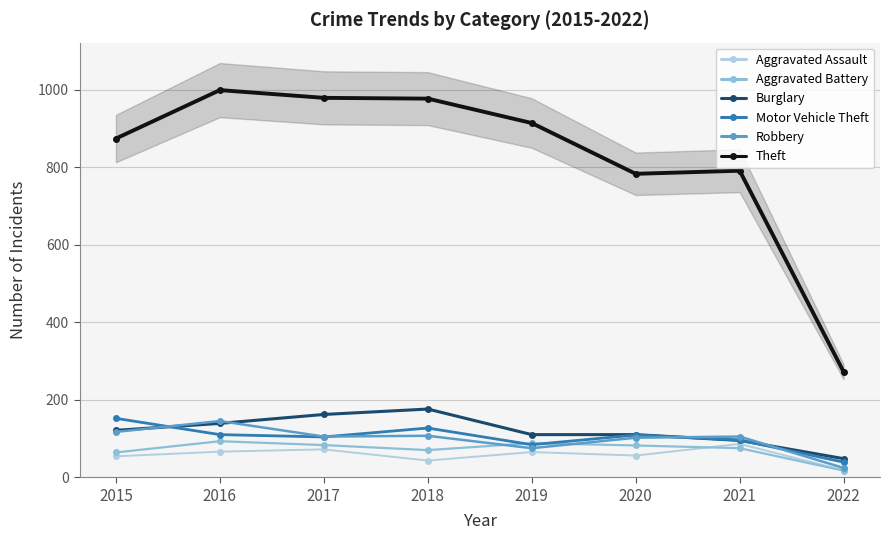

The value of Theft at 2015 is 874. True or false?

True